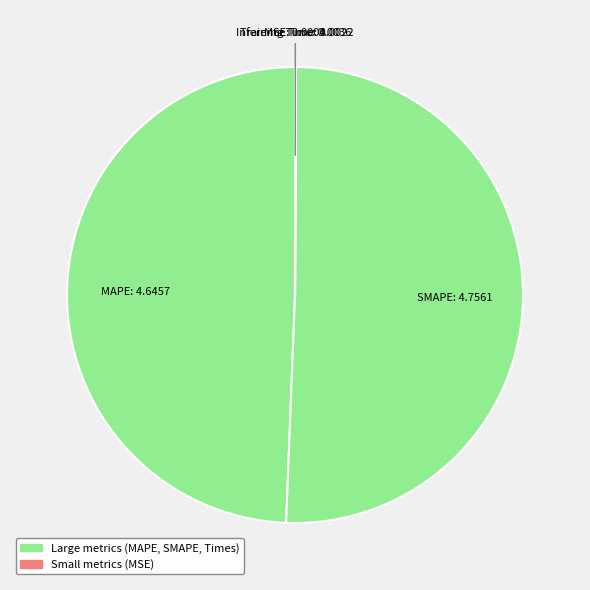

The MAPE slice represents 59% of the pie. True or false?

False